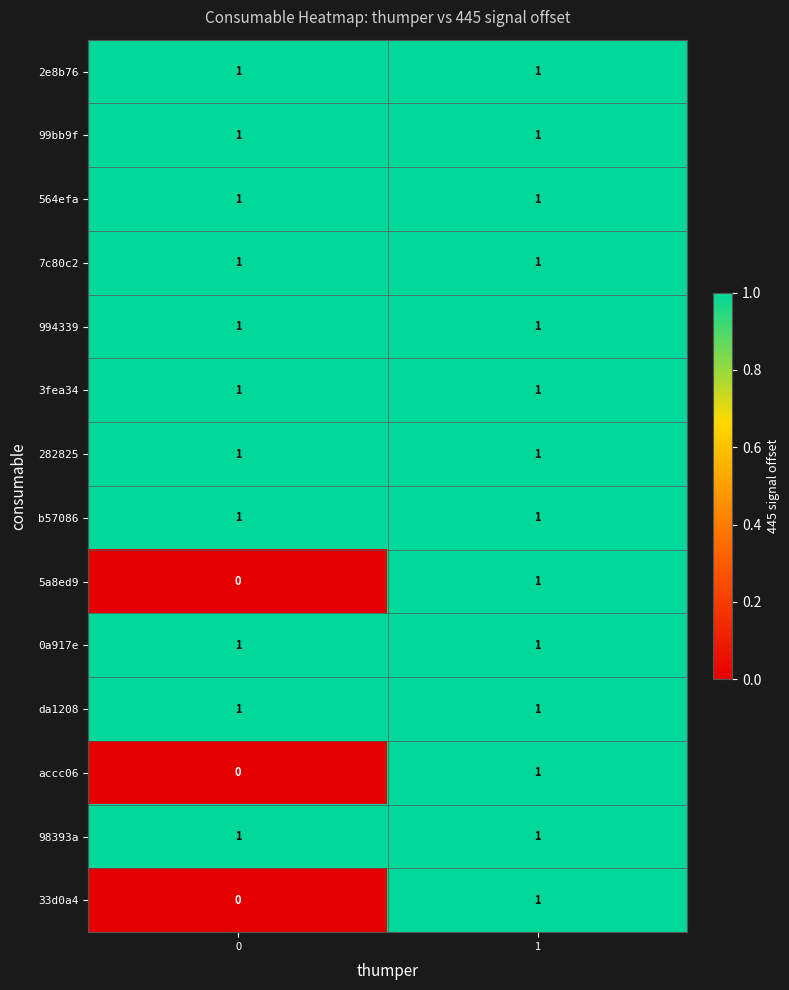

Reading right to left, extract all data points from this chart.

2e8b76: 1	1
99bb9f: 1	1
564efa: 1	1
7c80c2: 1	1
994339: 1	1
3fea34: 1	1
282825: 1	1
b57086: 1	1
5a8ed9: 1	0
0a917e: 1	1
da1208: 1	1
accc06: 1	0
98393a: 1	1
33d0a4: 1	0